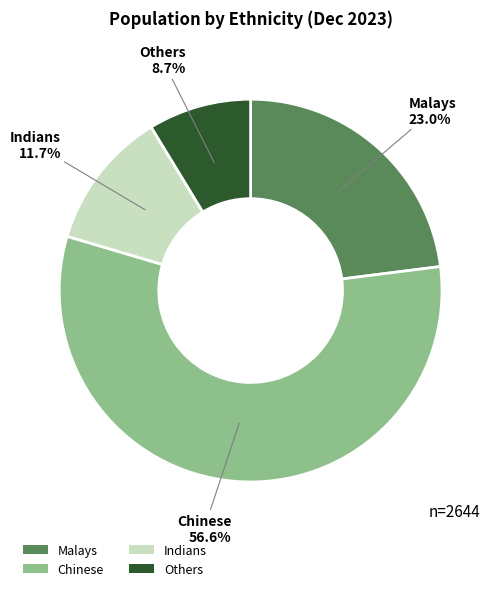

Combined, do Others and Malays account for over 50%?

No